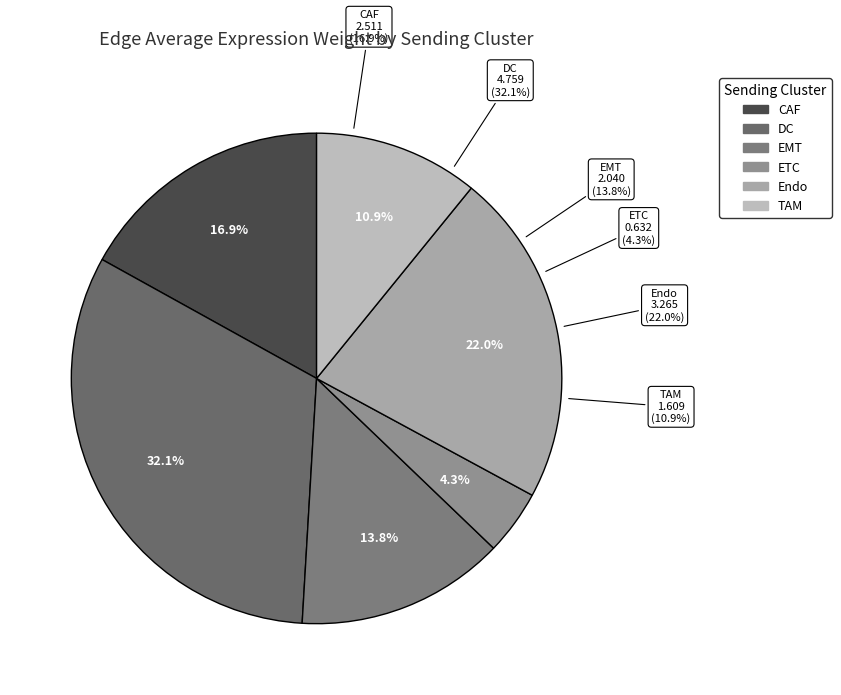

The TAM slice represents 14% of the pie. True or false?

False